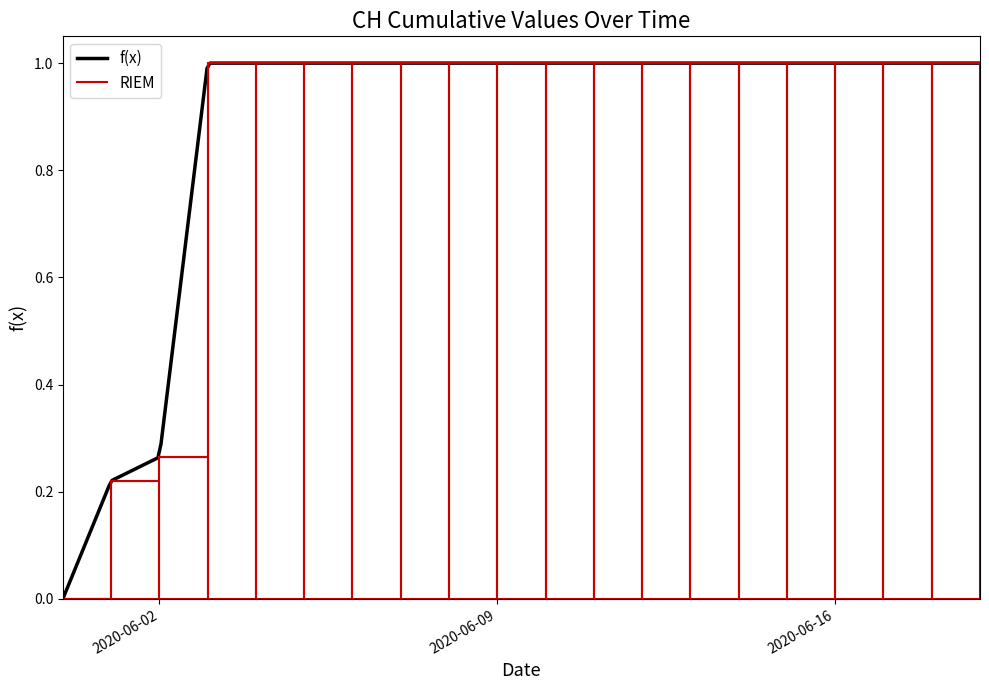

True or false: the data has more than 2 interior local peaks.

False